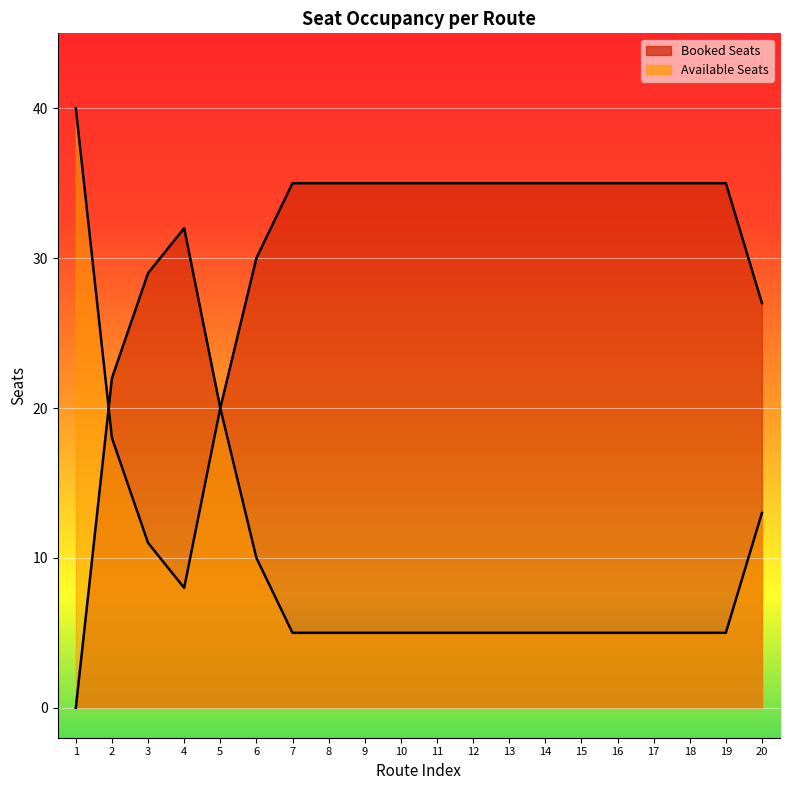

How many interior local valleys does the Available Seats series have?

1